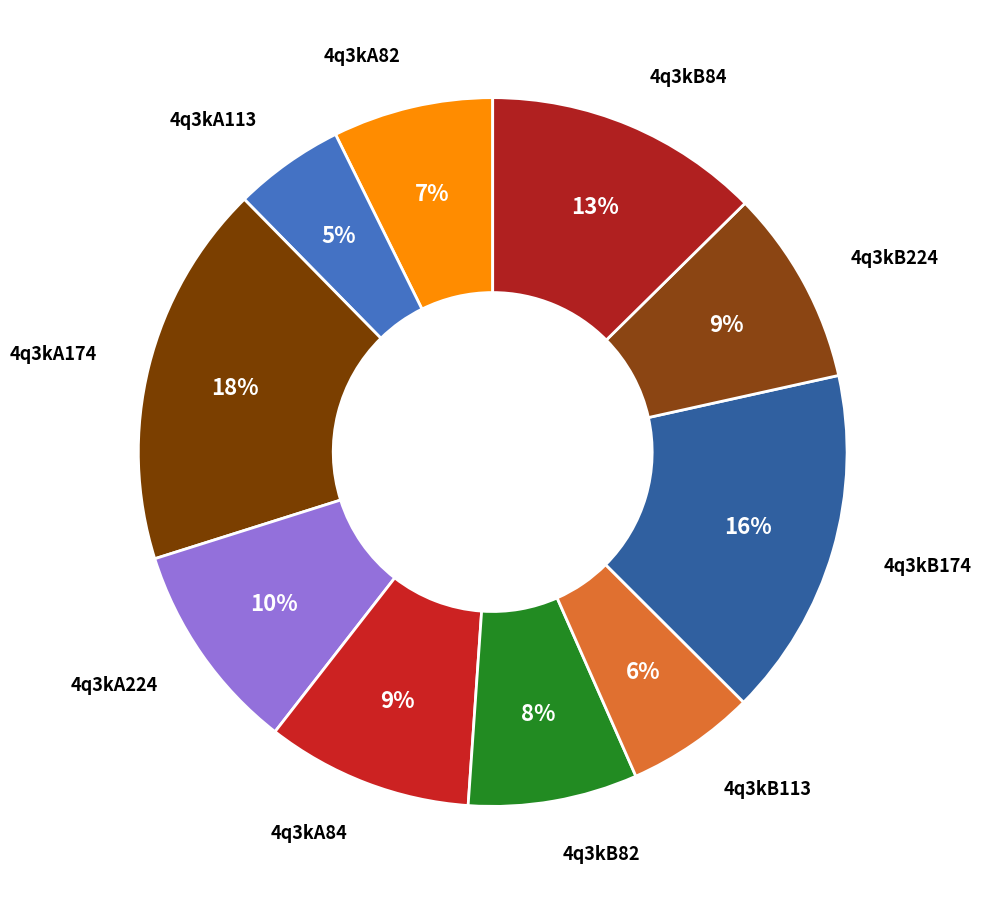

Count the number of slices in the pie.

10